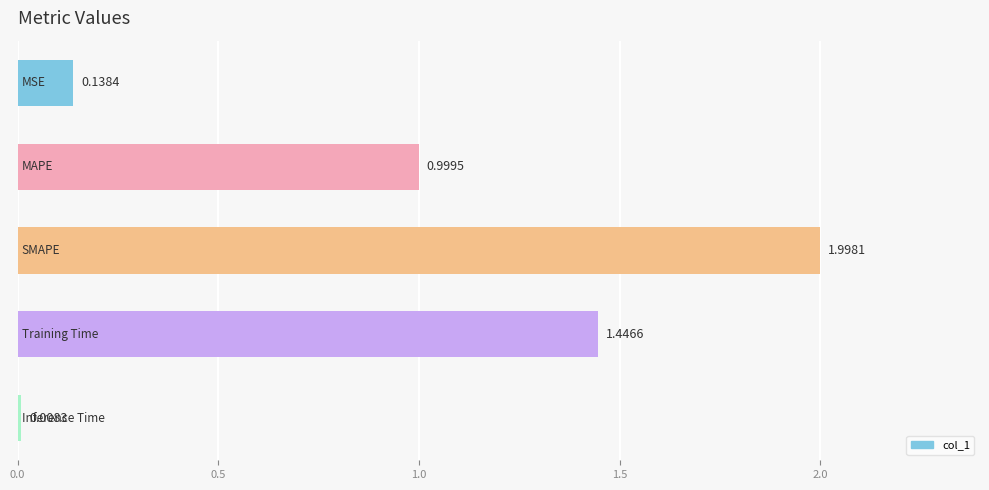

Are the bars horizontal?

Yes